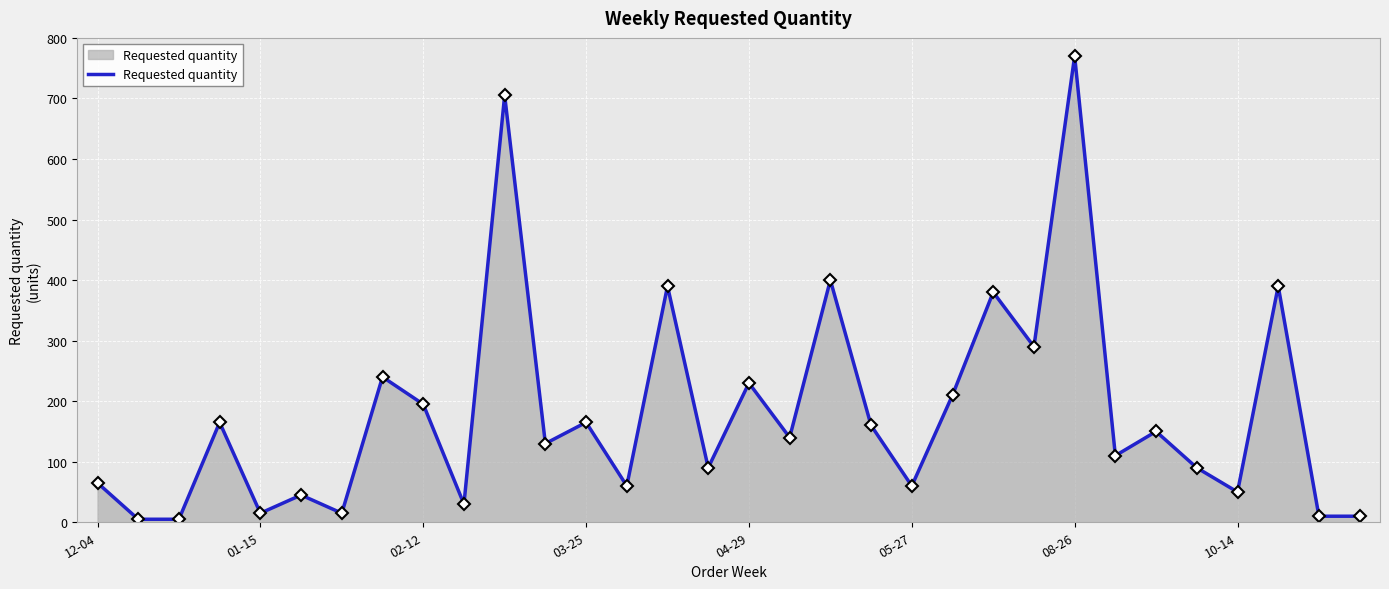

How many points are higher than both their immediate neighbors (excluding endpoints)?

12